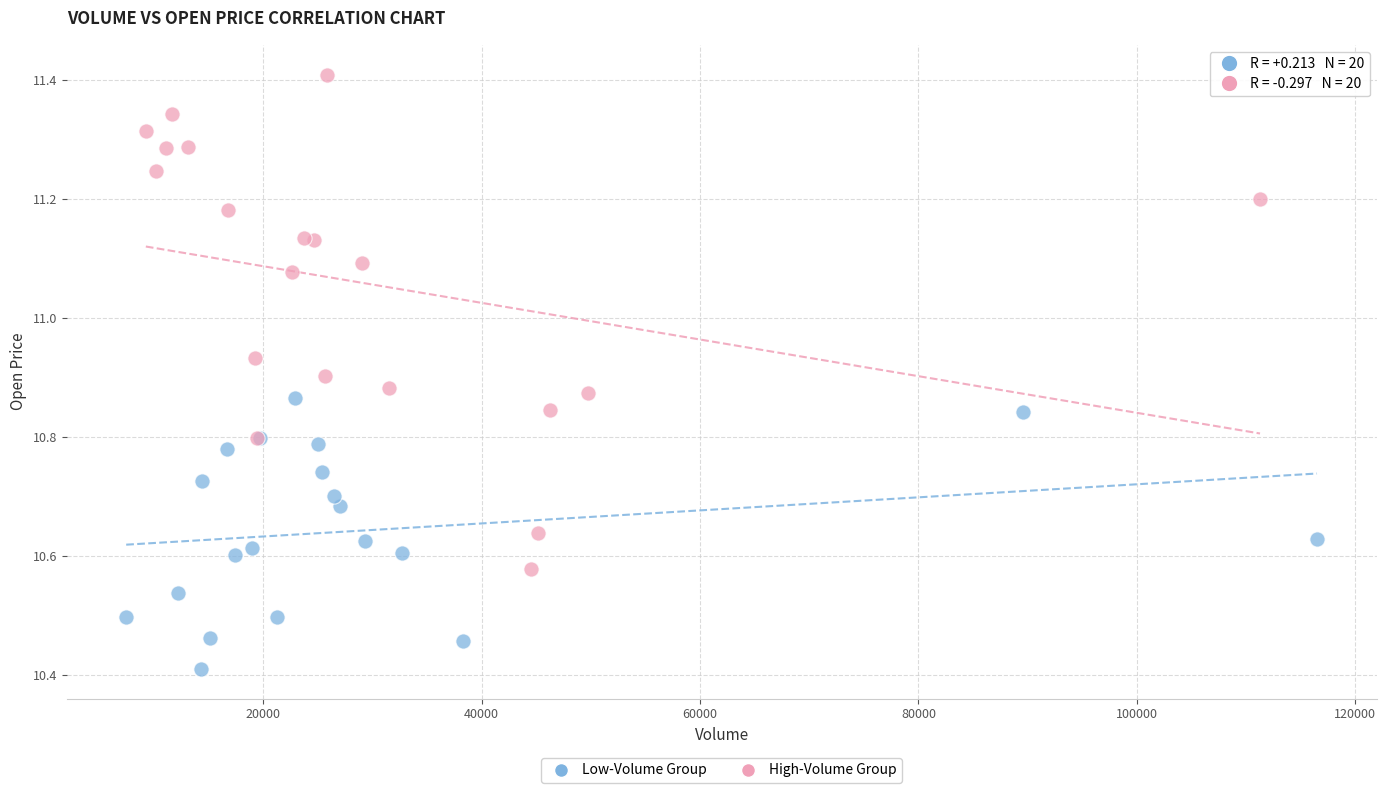

Which series has the widest spread of Y values?

High-Volume Group